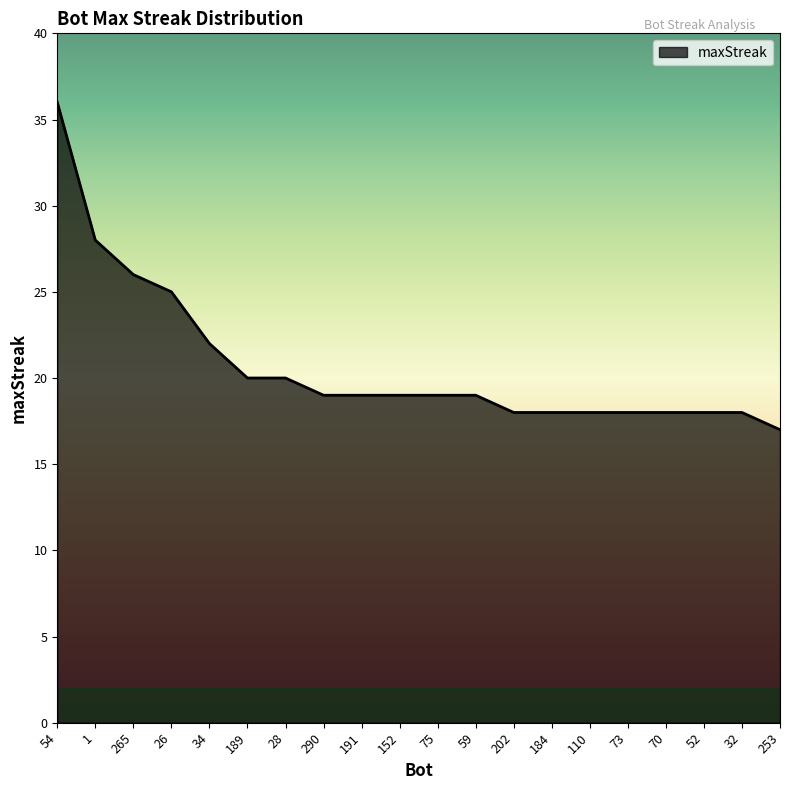

Reading left to right, transcribe all the data shown in this chart.

36	28	26	25	22	20	20	19	19	19	19	19	18	18	18	18	18	18	18	17